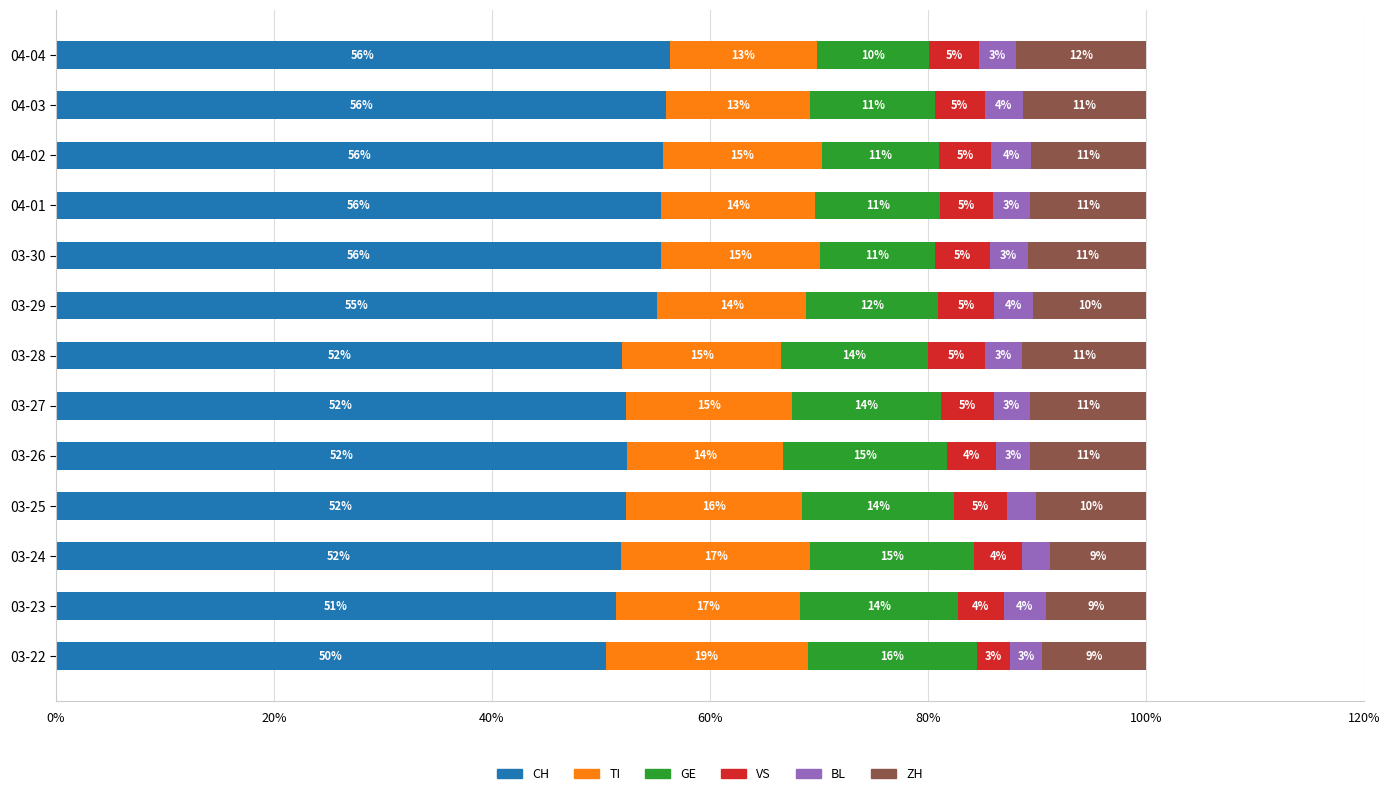

What are all the series names shown in the legend?

CH, TI, GE, VS, BL, ZH